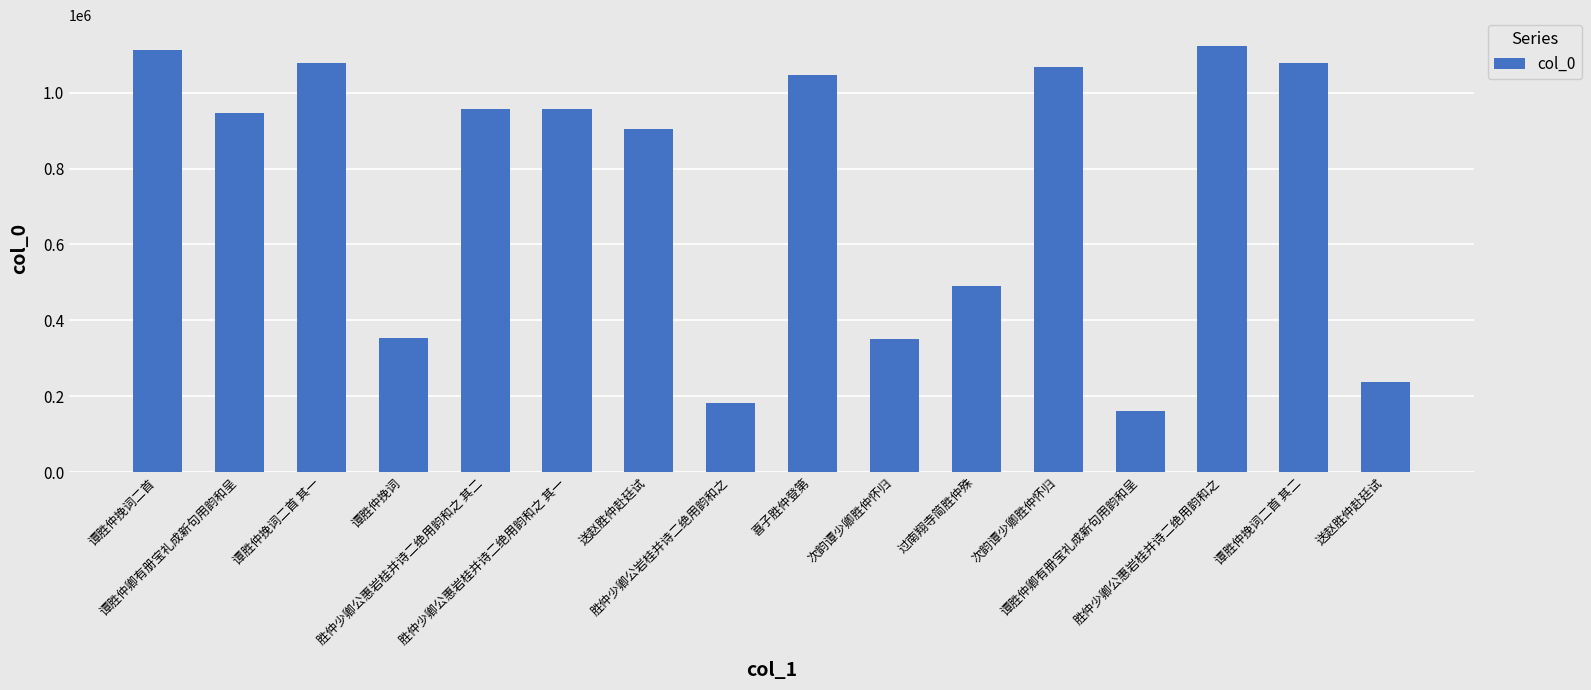

What is the difference between the values at 胜仲少卿公惠岩桂并诗二绝用韵和之 其二 and 次韵谭少卿胜仲怀归?

110879